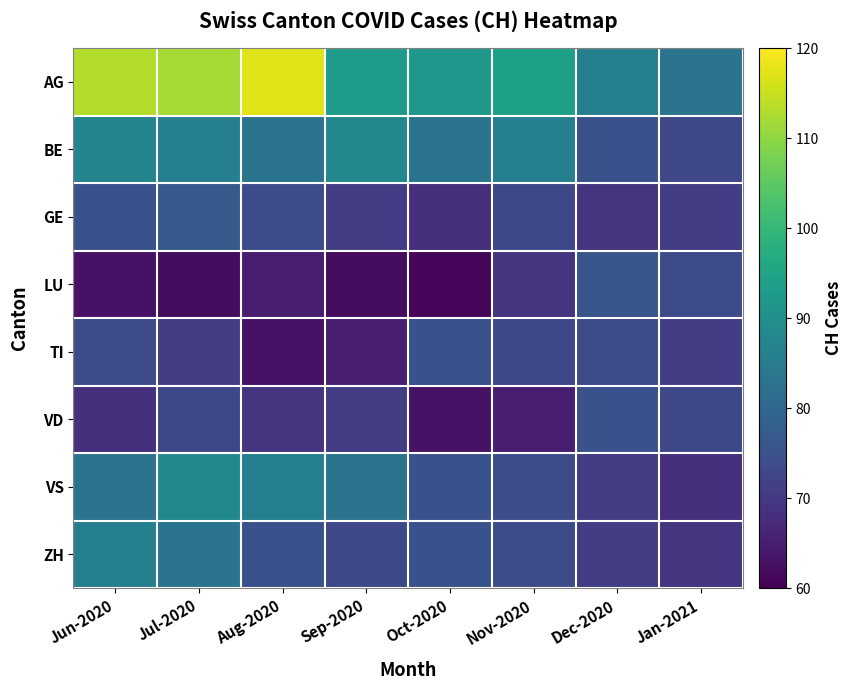

At Jan-2021, list the series in order from smallest to largest.

VS, ZH, GE, TI, BE, VD, LU, AG